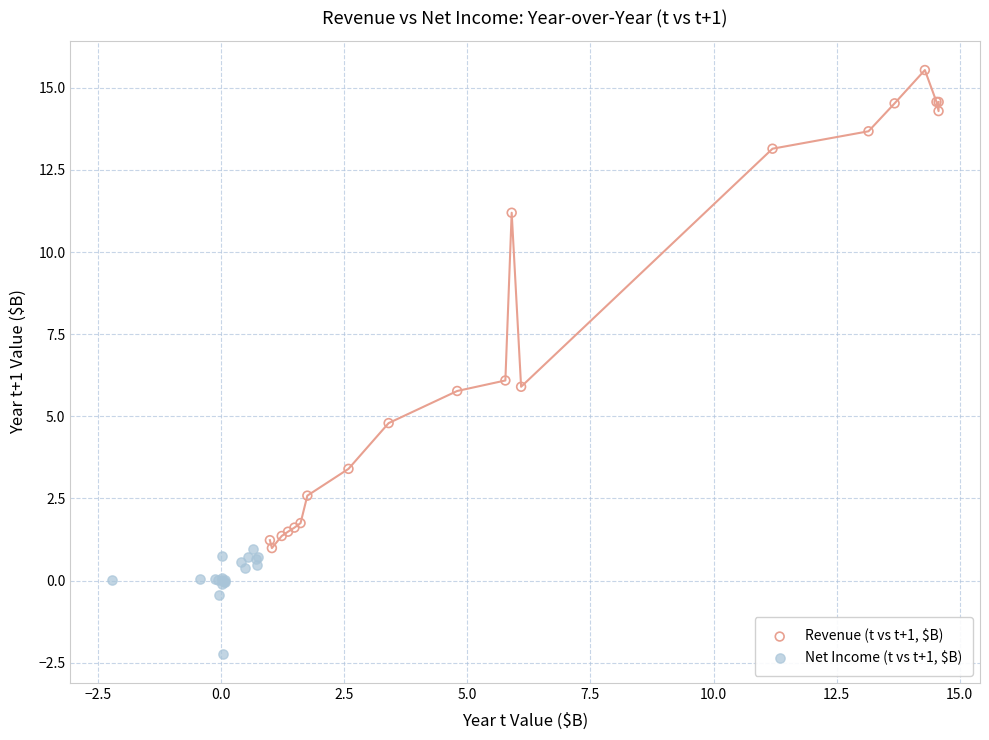

Which series contains the highest Y value?

Revenue (t vs t+1, $B)